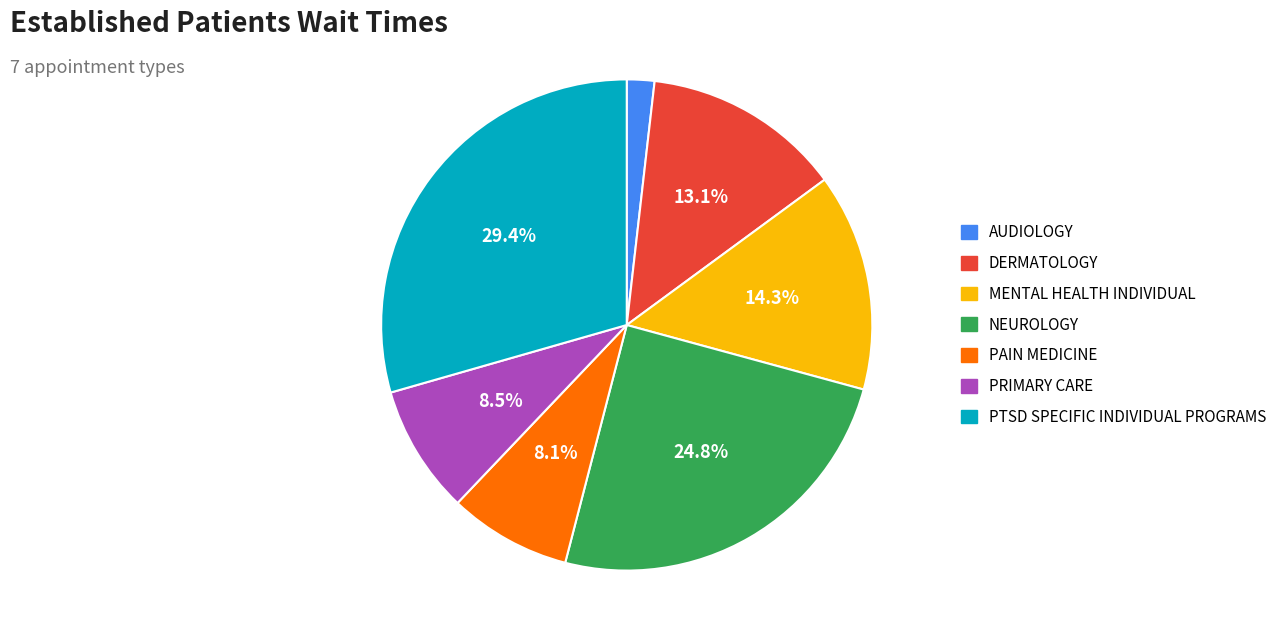

True or false: DERMATOLOGY accounts for 5% of the total.

False